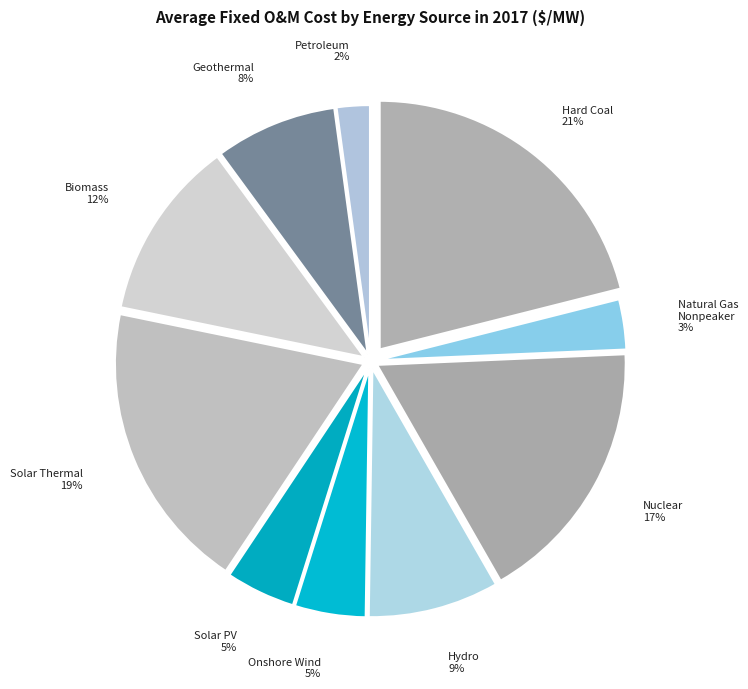

To the nearest percent, what is the average slice percentage?

10%